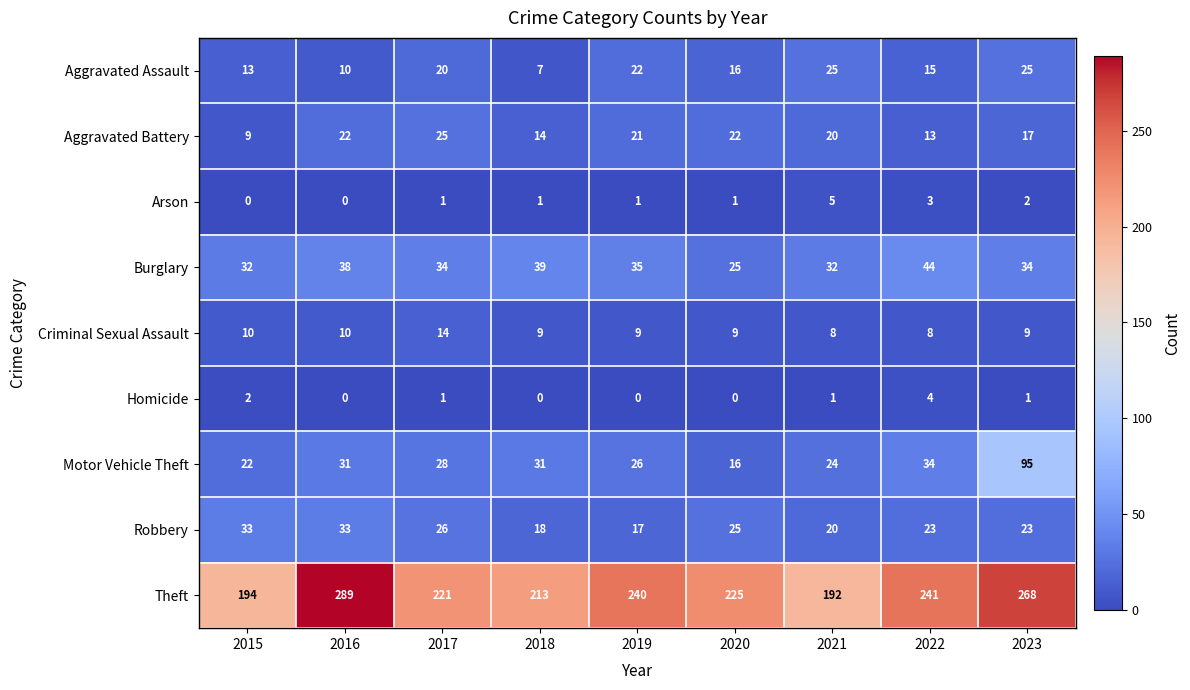

Is it true that Criminal Sexual Assault equals 25 at 2017?

False